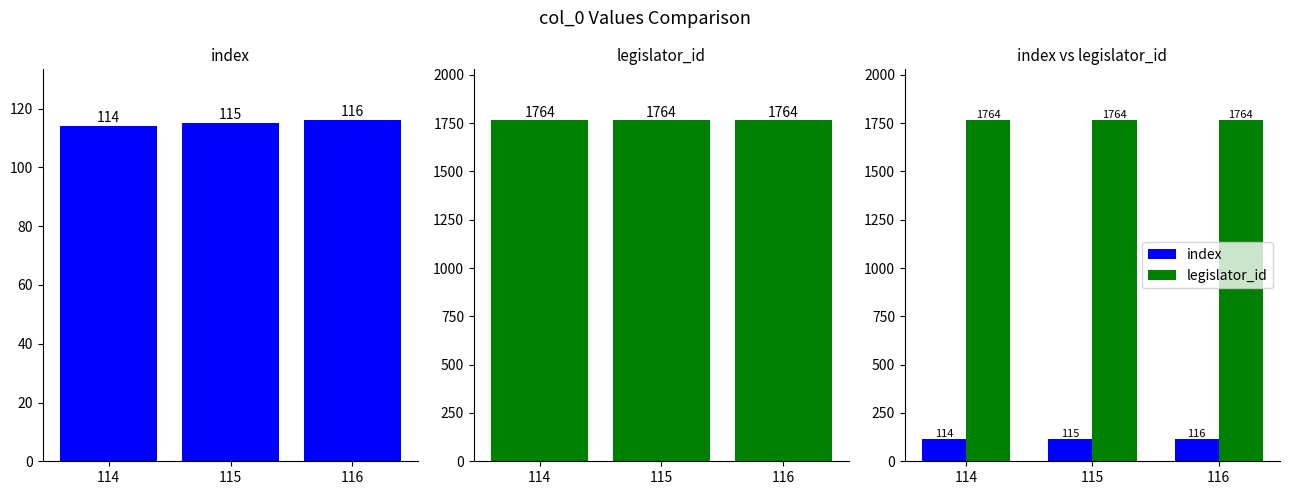

Which category has the lowest value across all series?

114